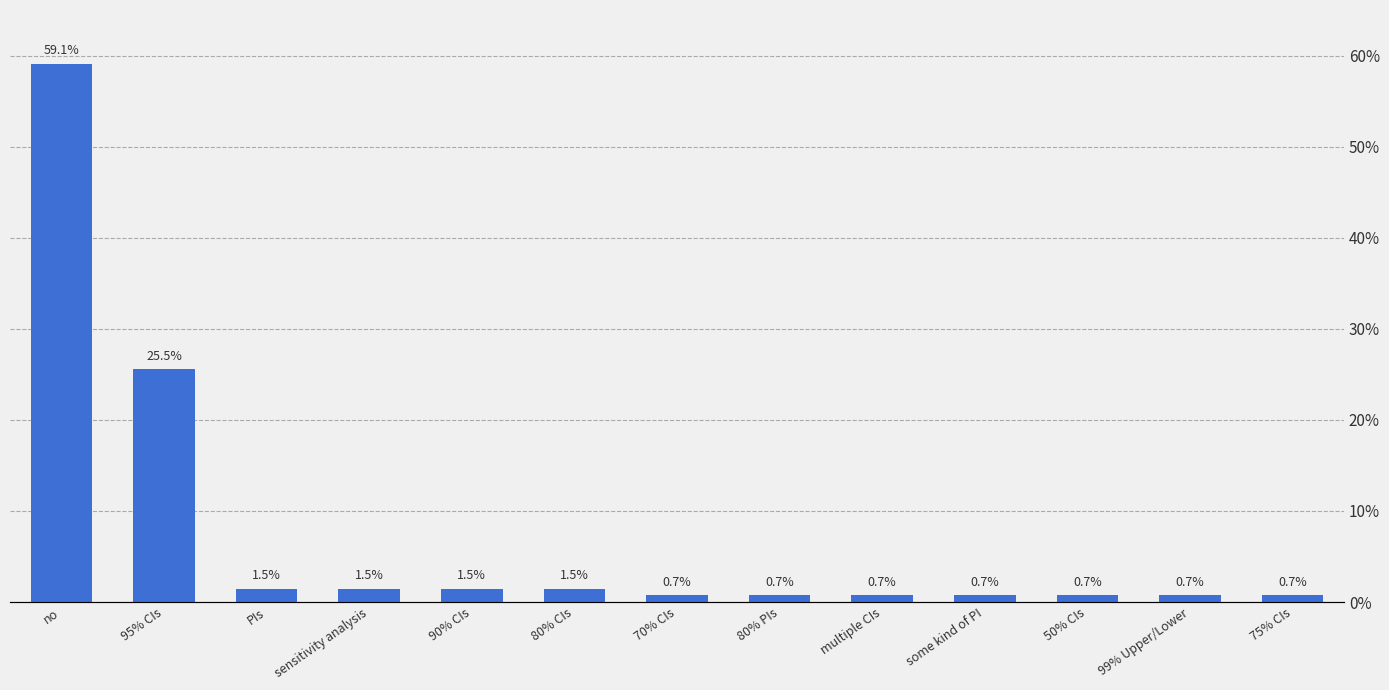

What is the label of the 7th bar from the right?

70% CIs